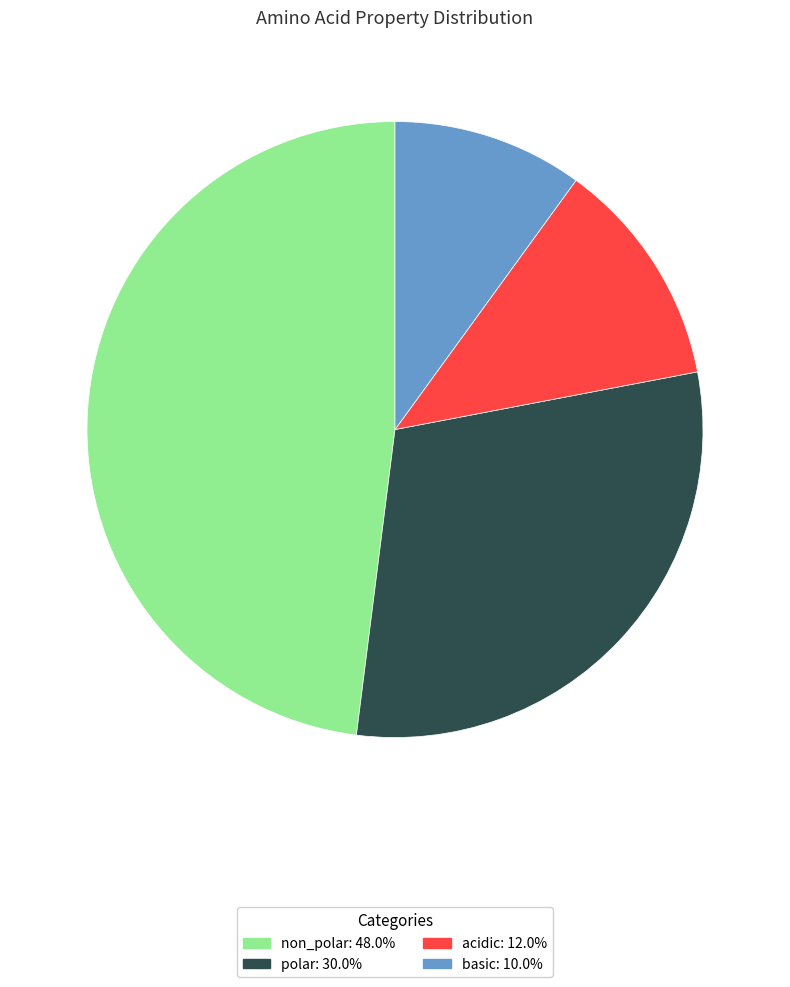

What is the smallest slice in the pie chart?

basic